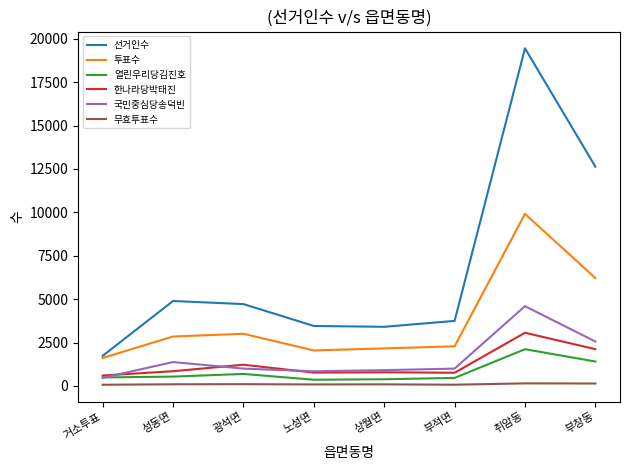

True or false: 투표수 has more than 0 points higher than both neighbors.

True